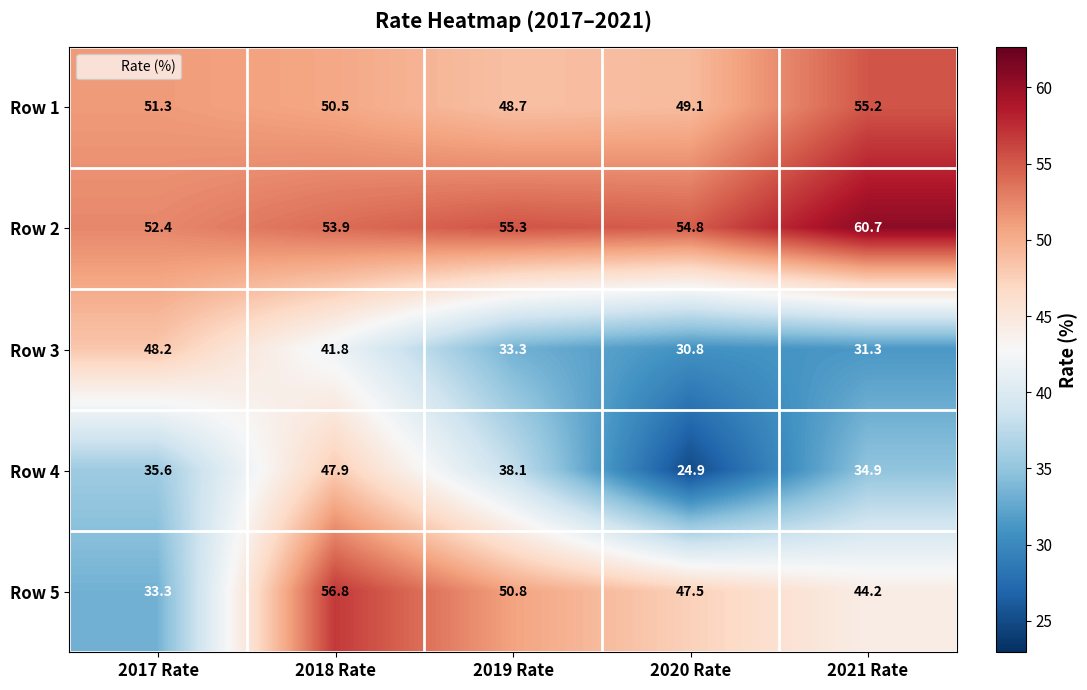

Is the value of Row 3 at 2021 Rate greater than the value of Row 2 at 2021 Rate?

No